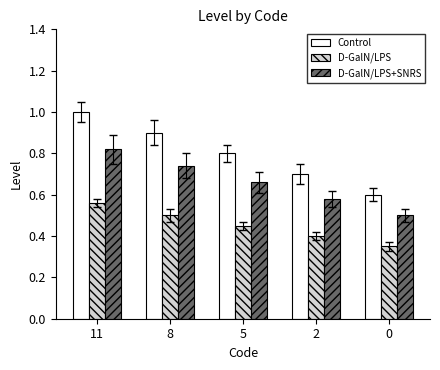

Which series has the largest total across all categories?

Control